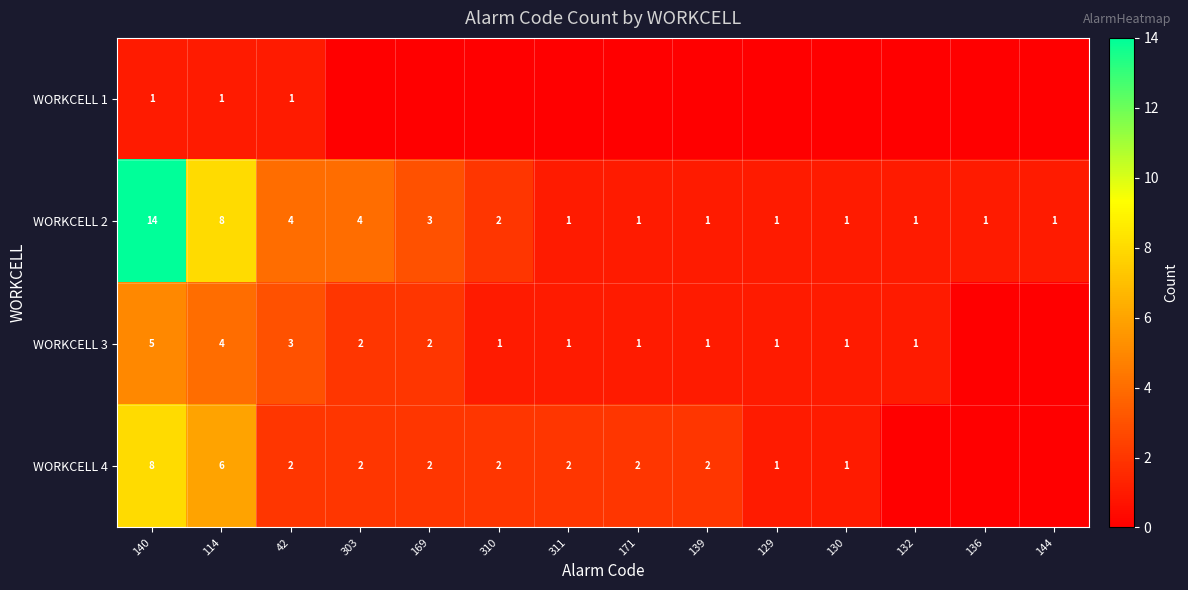

Is the value of WORKCELL 2 at 169 greater than the value of WORKCELL 4 at 139?

Yes